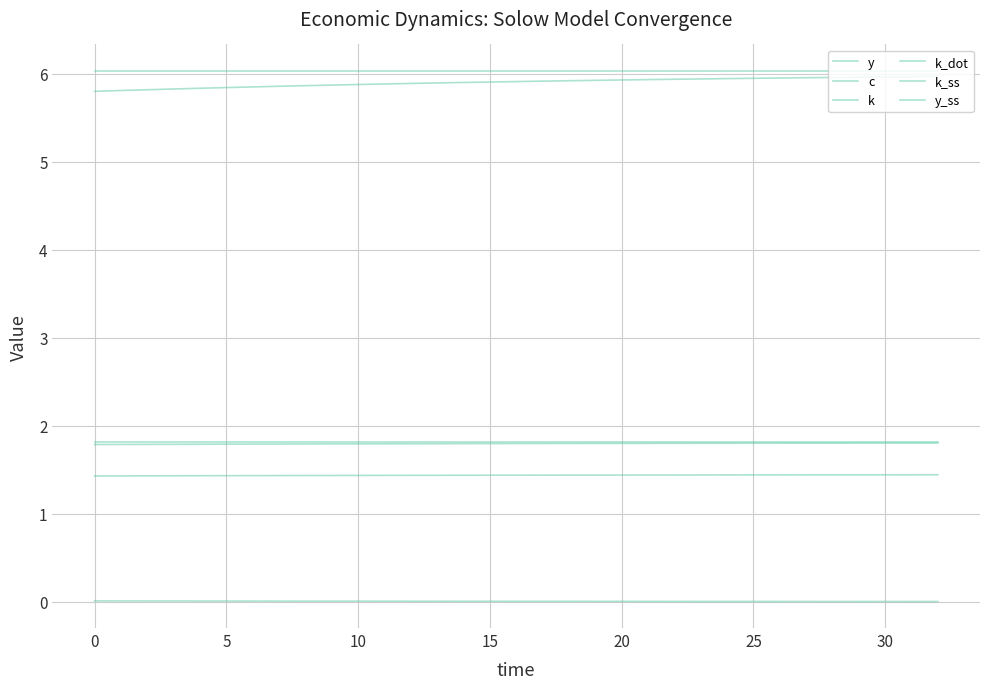

How many lines are shown in the chart?

6